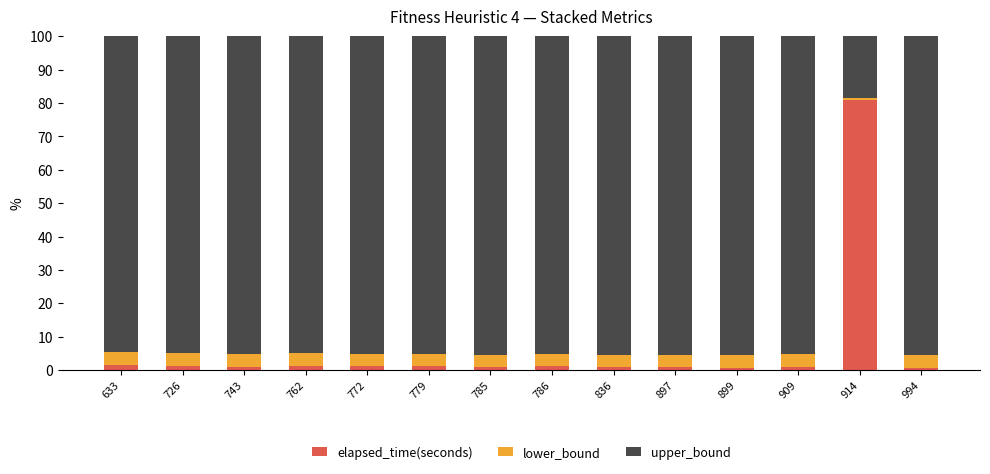

What is the maximum value for elapsed_time(seconds)?

80.8